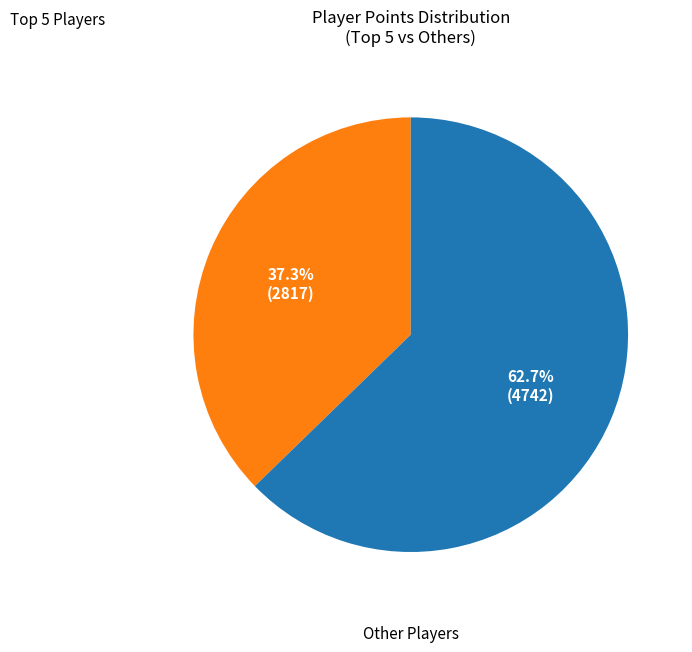

Count the number of slices in the pie.

2